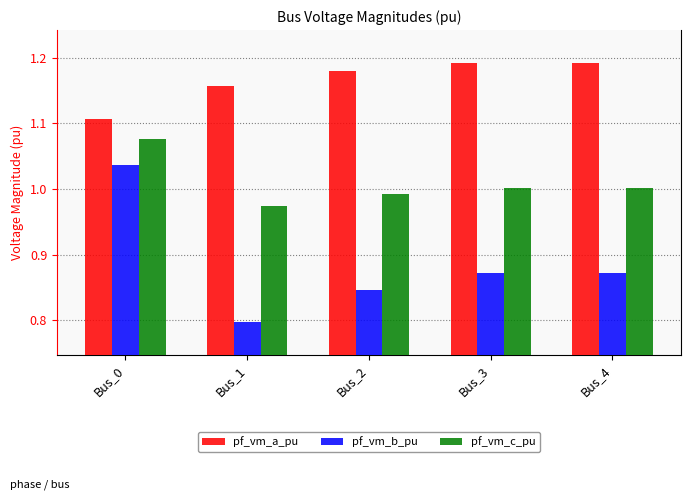

True or false: pf_vm_a_pu has a value of 1.8 at Bus_1.

False